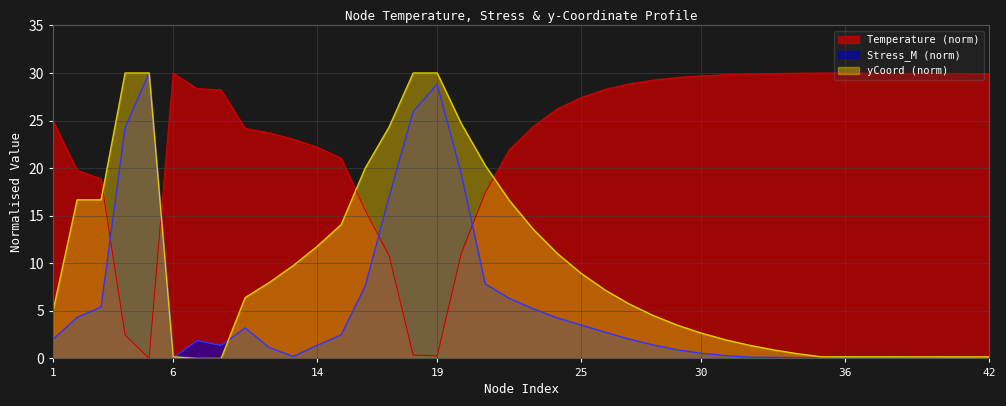

What are all the series names shown in the legend?

Temperature (norm), Stress_M (norm), yCoord (norm)